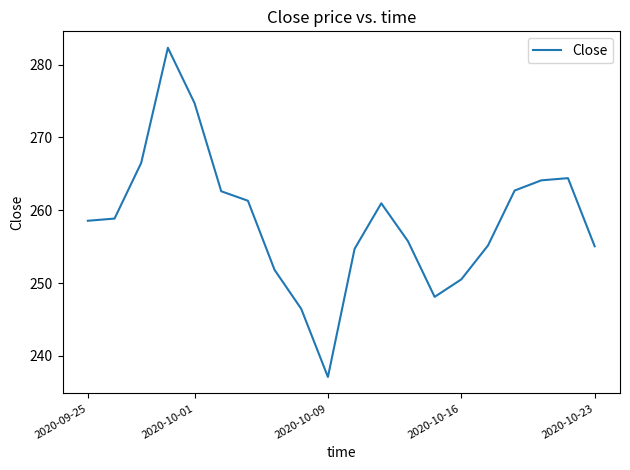

What is the smallest value displayed?

237.1